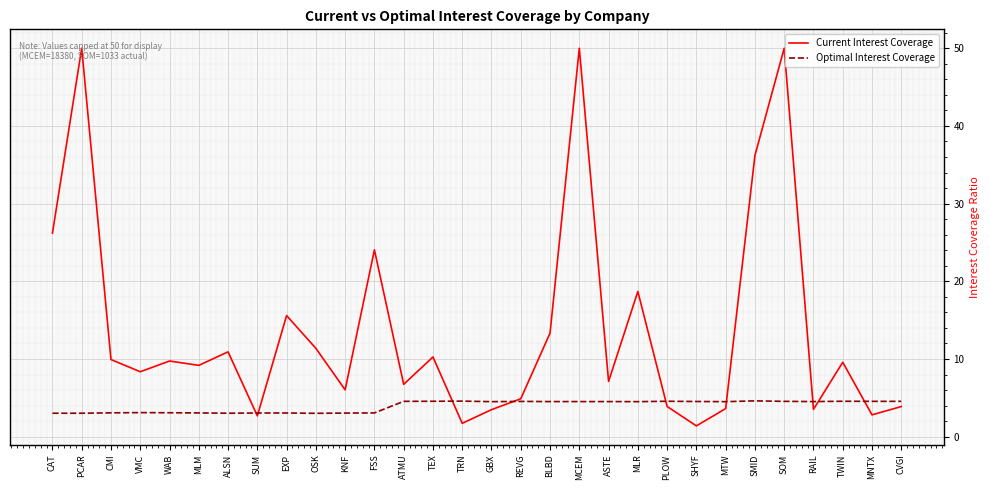

What is the highest value of the Optimal Interest Coverage series?

4.6